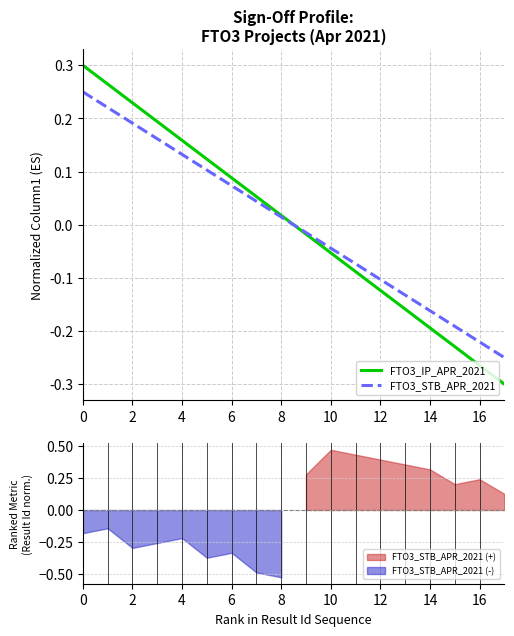

True or false: FTO3_STB_APR_2021 has a value of -0.1 at 16.

False